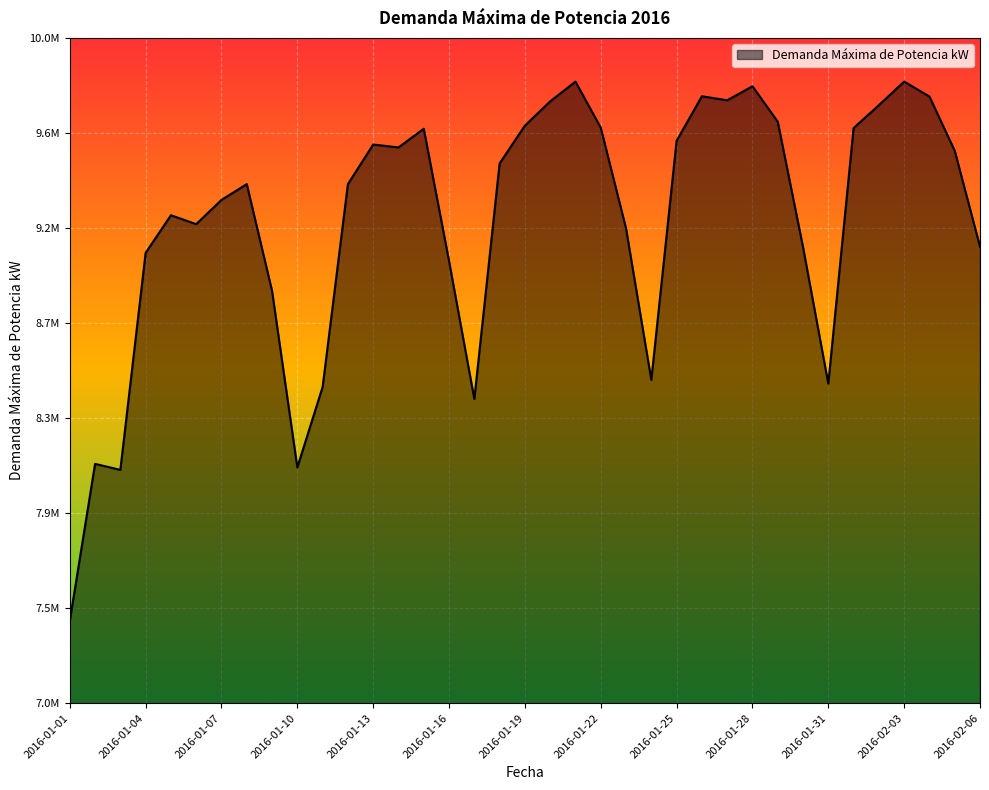

Does the chart display data point markers on the line(s)?

No